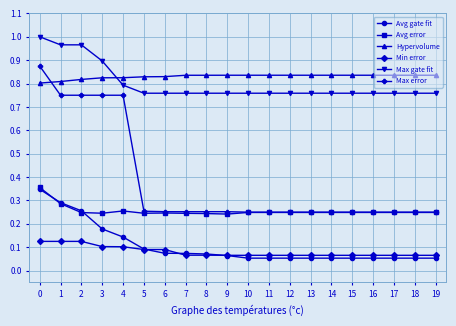

How many times do Hypervolume and Max error cross each other?

1